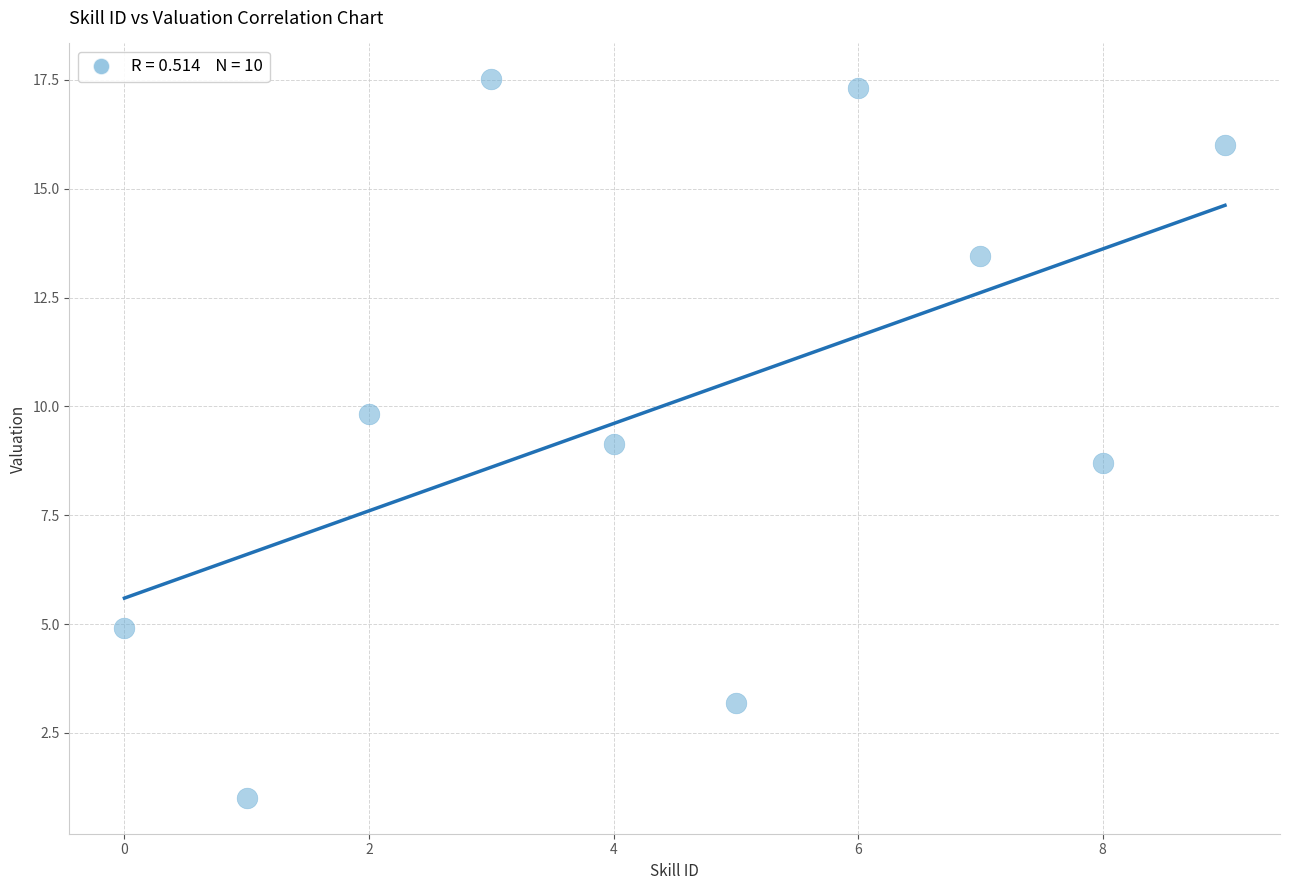

What is the average Y value?

10.1